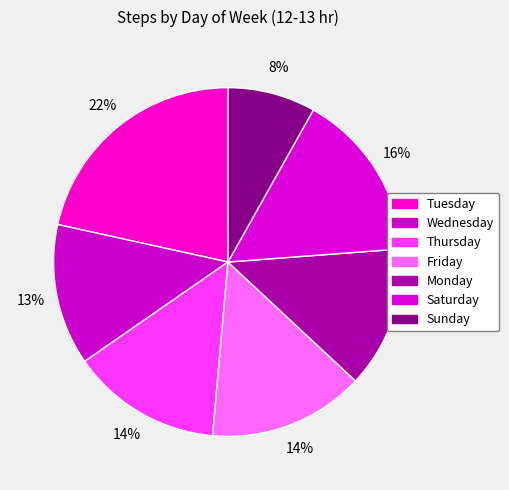

How many slices are in this pie chart?

7